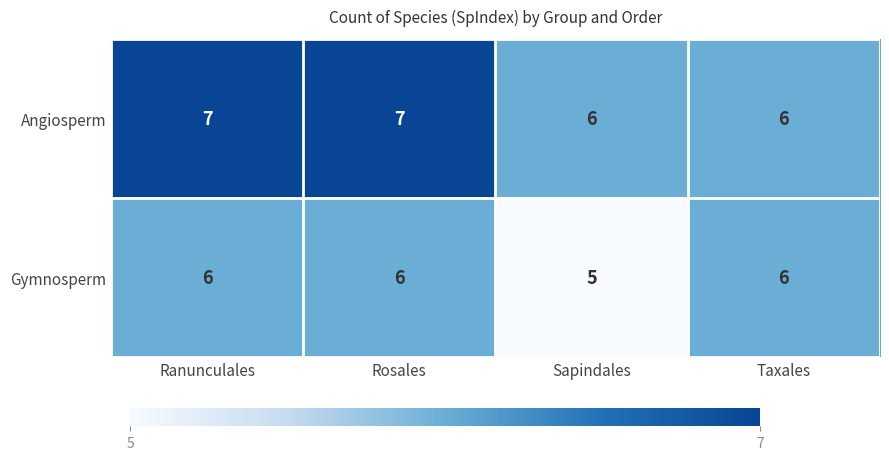

What is the total value across all series at Taxales?

12